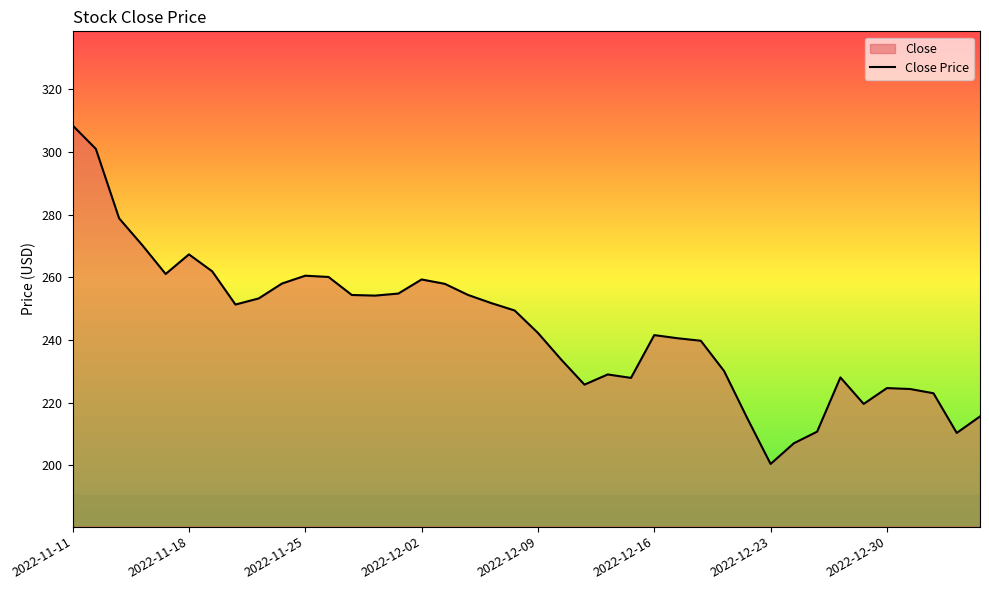

At which category does the data reach its first local peak?

2022-11-18